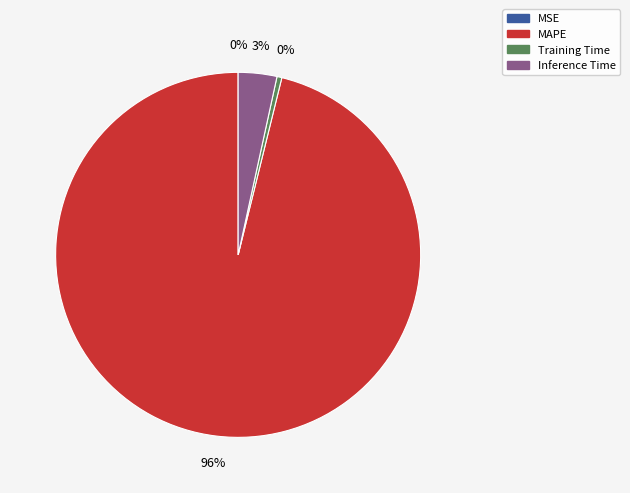

Is there a majority slice in this chart?

Yes